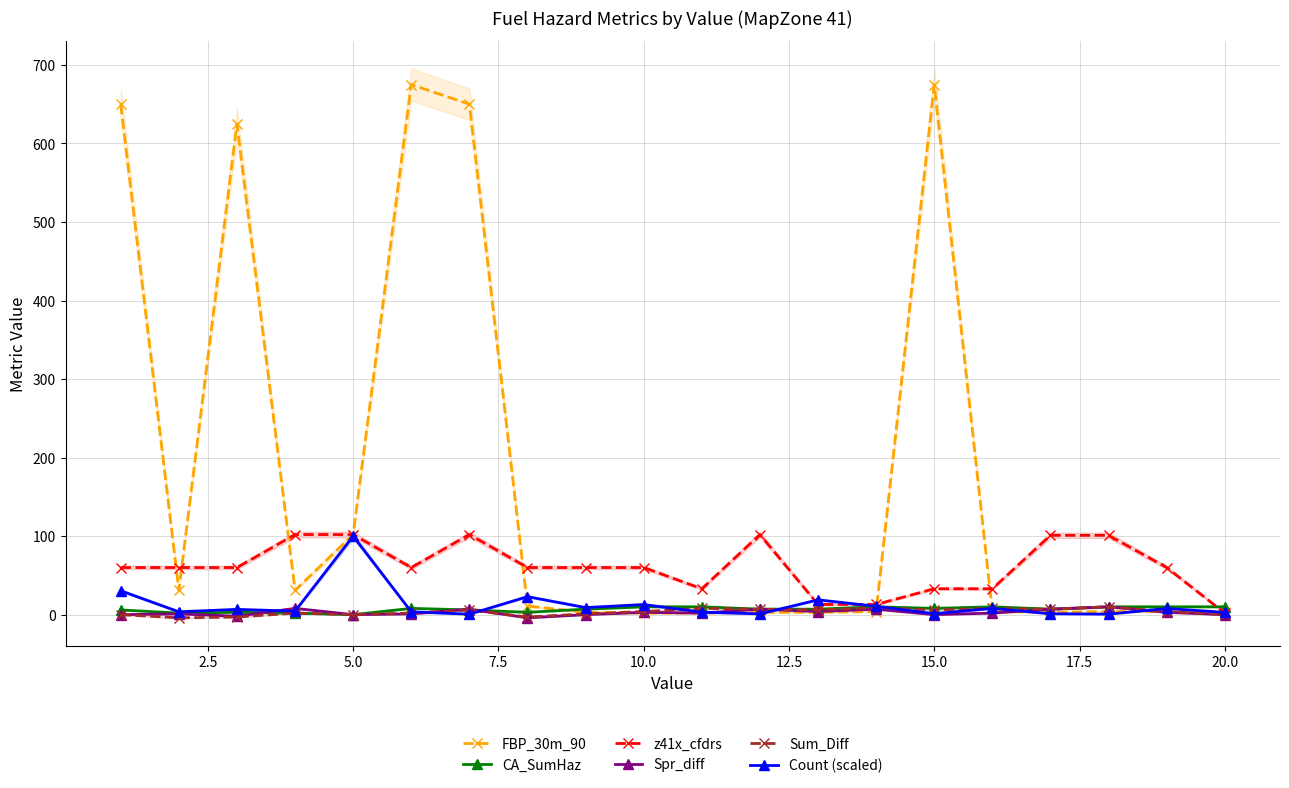

What is the value of the Spr_diff point at the 18th from the left?

10.0